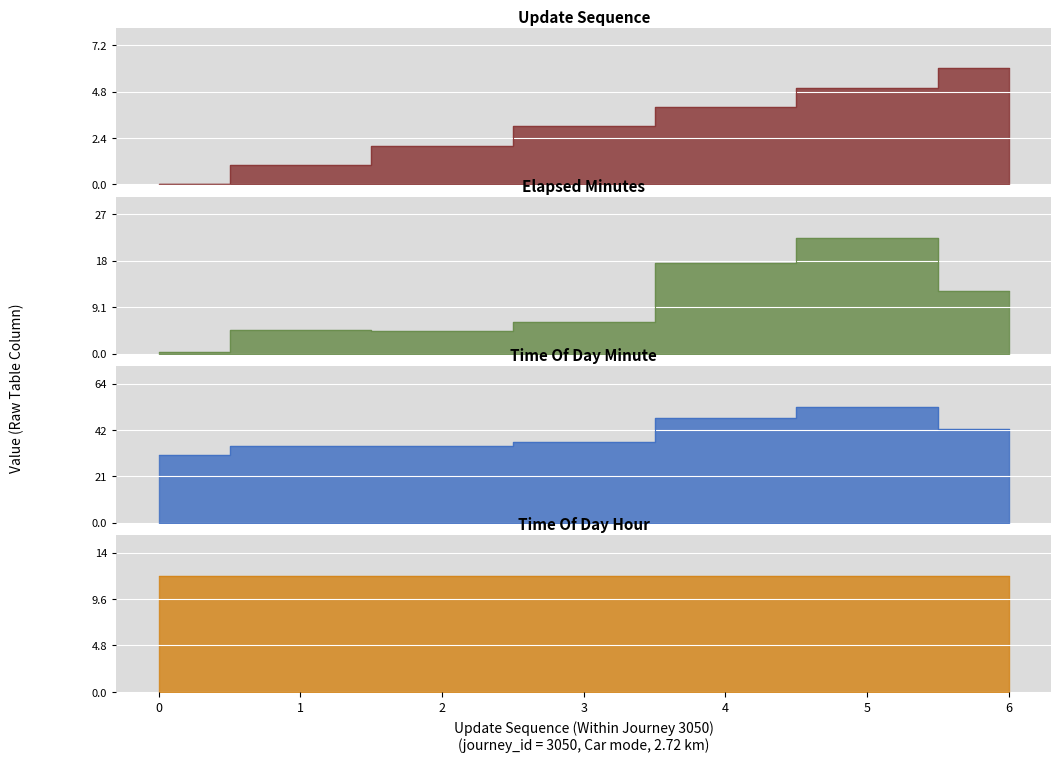

In elapsed_minutes, how many points are higher than both neighbors (excluding endpoints)?

2